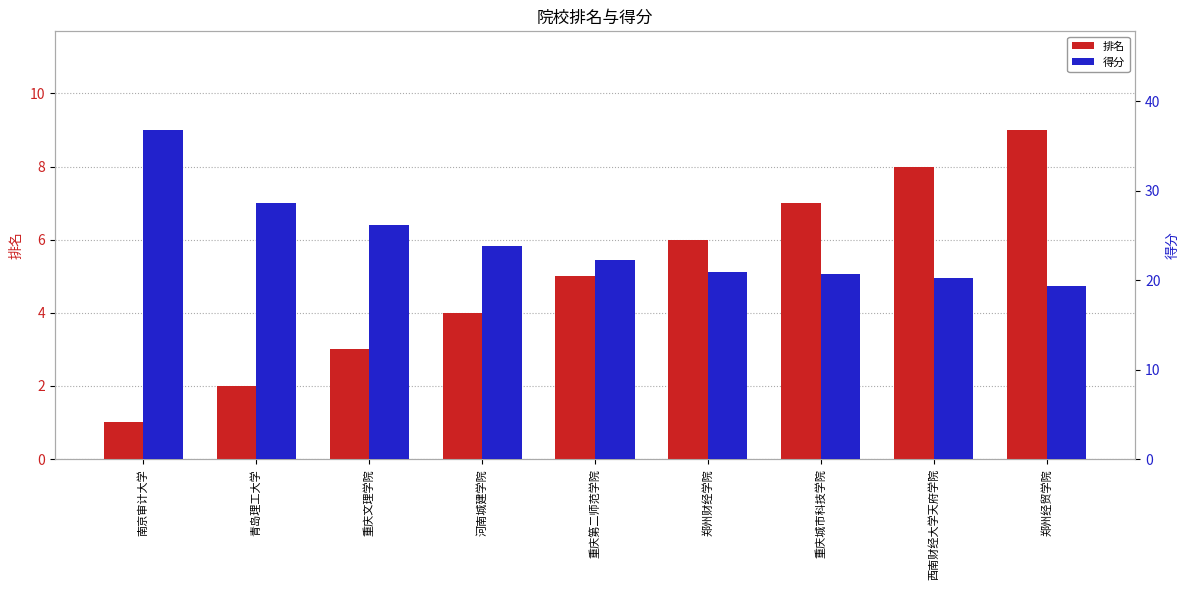

Rank the categories by 排名 value from lowest to highest.

南京审计大学, 青岛理工大学, 重庆文理学院, 河南城建学院, 重庆第二师范学院, 郑州财经学院, 重庆城市科技学院, 西南财经大学天府学院, 郑州经贸学院